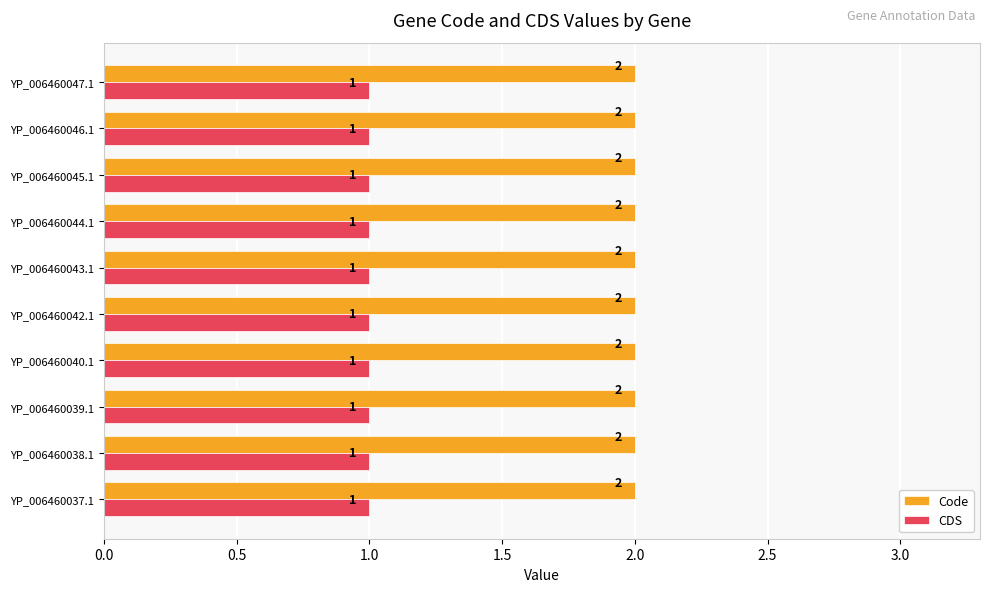

Is it true that CDS equals 0 at YP_006460045.1?

False